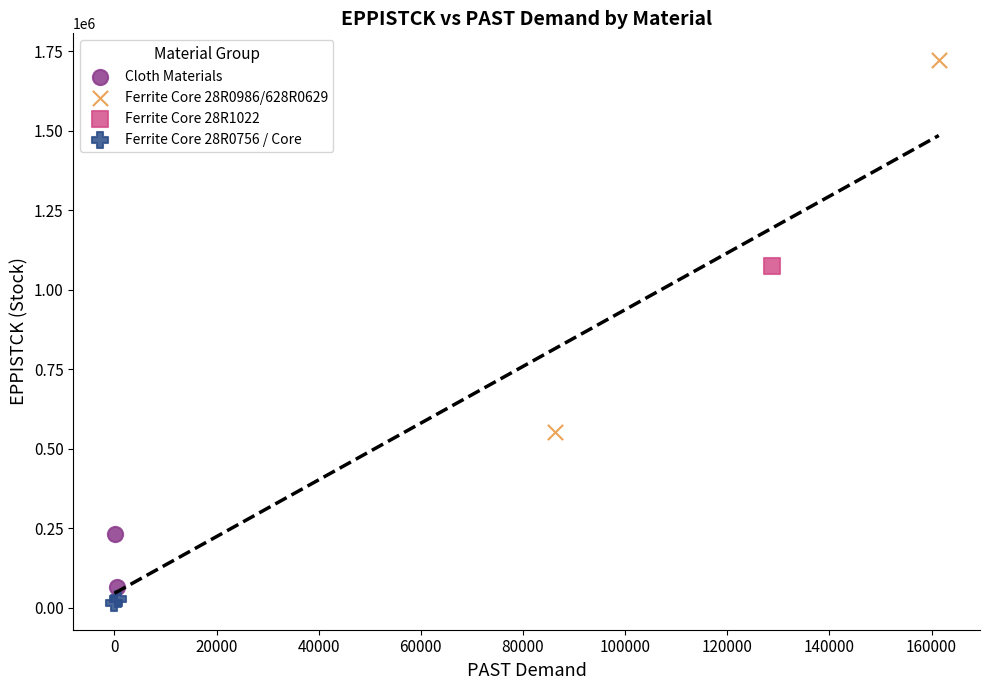

Which series contains the lowest Y value?

Ferrite Core 28R0756 / Core